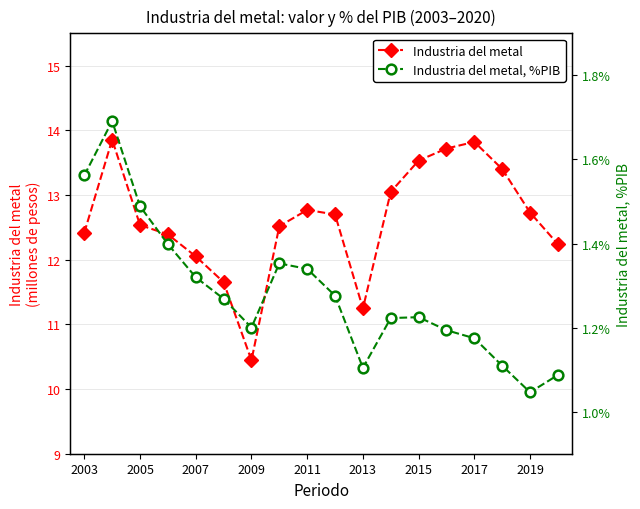

What is the average value of the Industria del metal series?

12.6